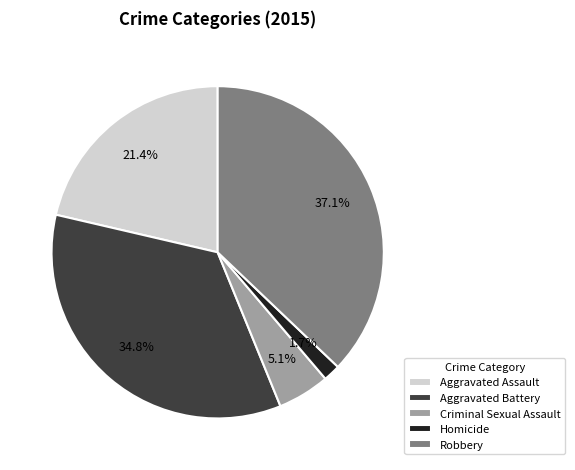

Between Robbery and Aggravated Battery, which is larger?

Robbery